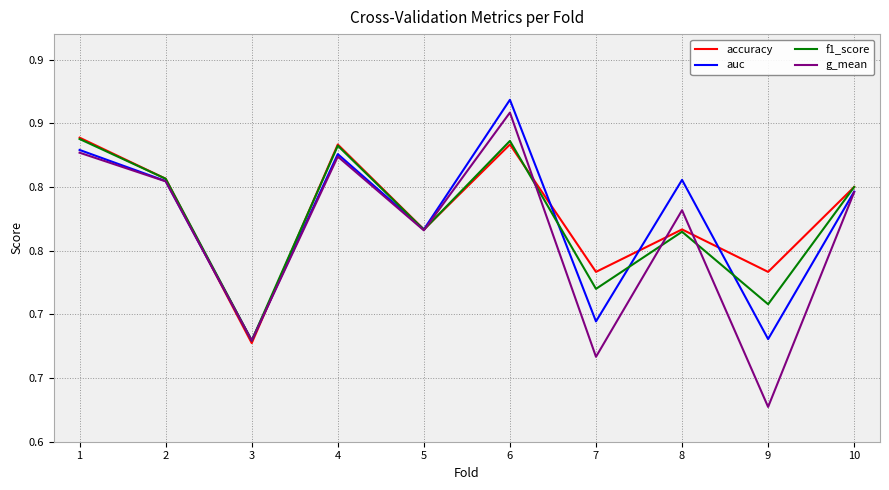

Which has a higher value, 1 or 8?

1